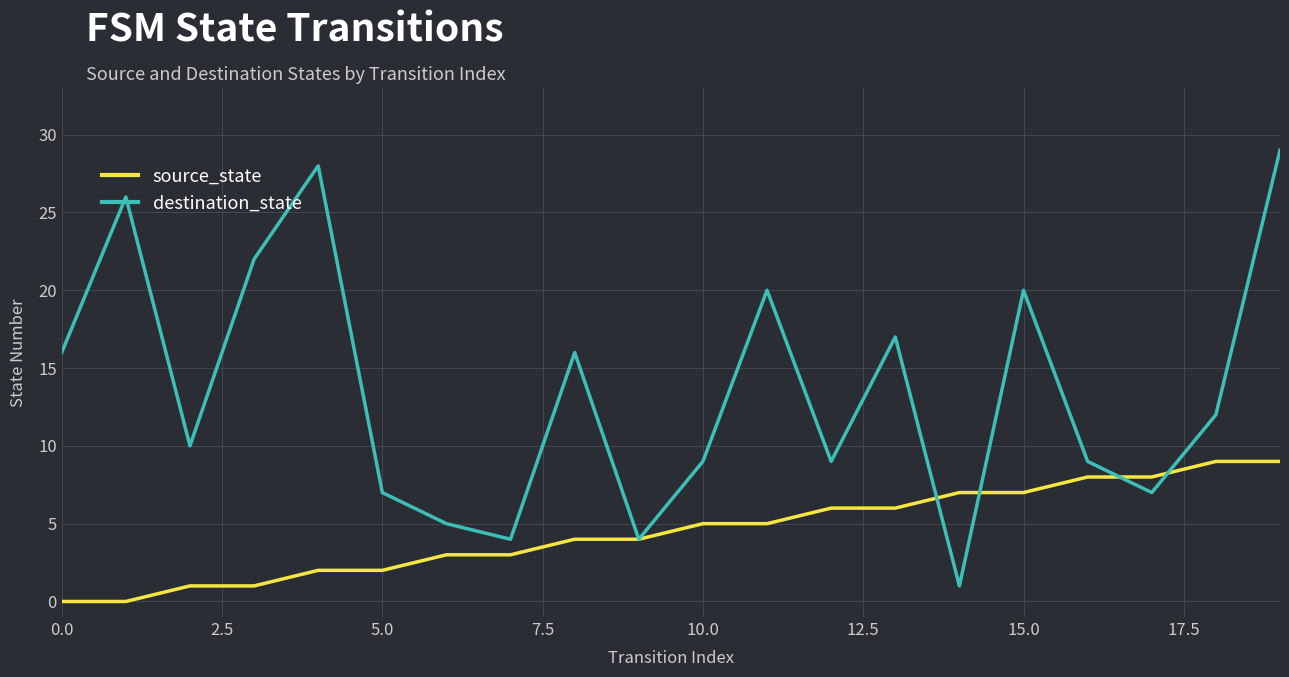

Which series has the largest total across all categories?

destination_state